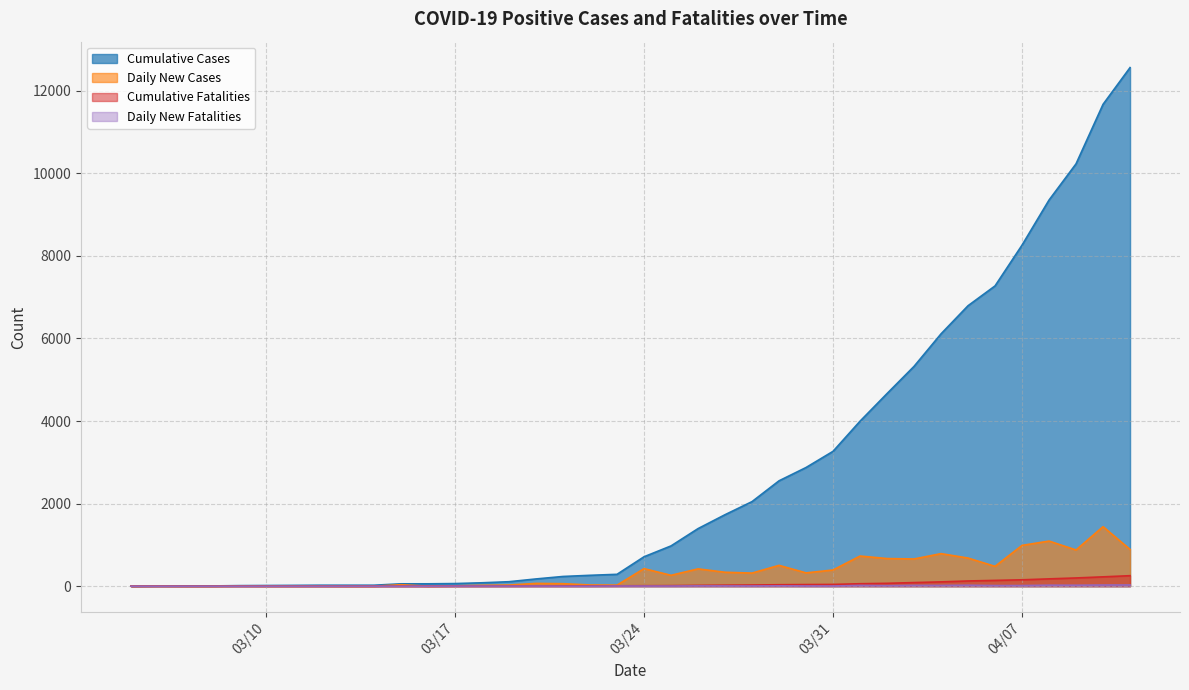

Which series has the largest range (max minus min)?

Cumulative Cases